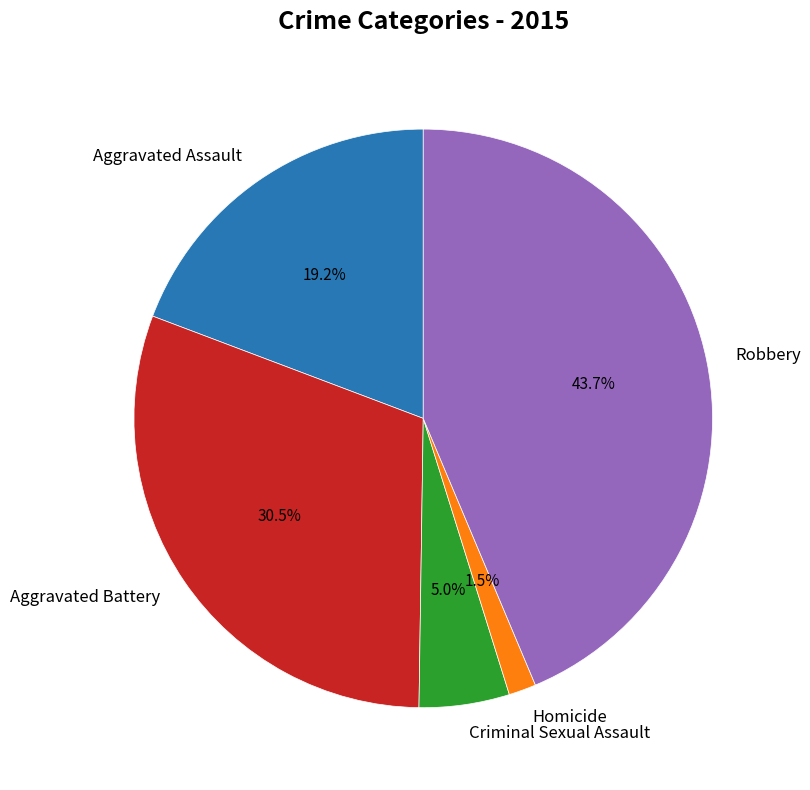

Is there any slice that represents more than half of the pie?

No